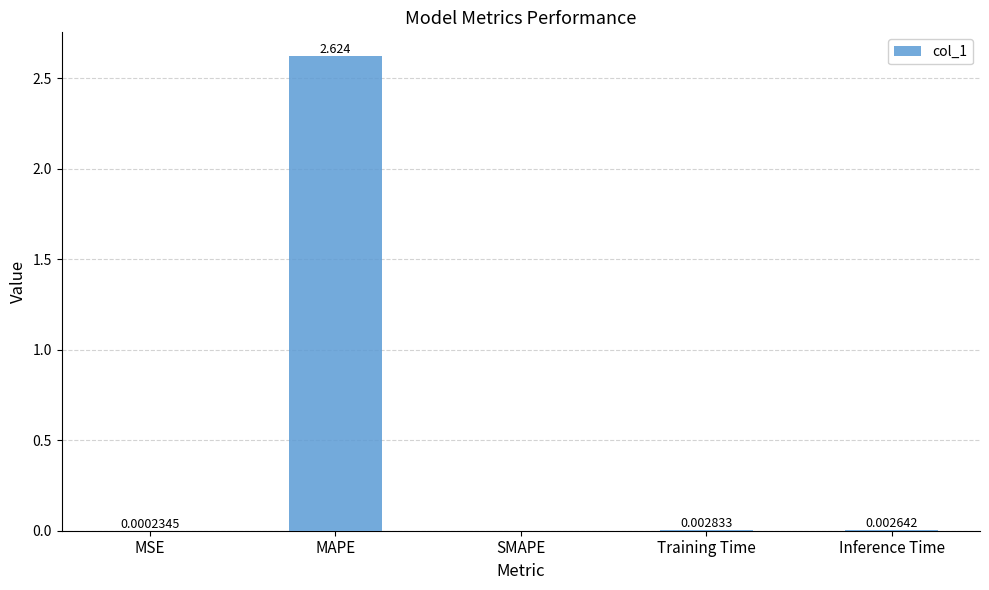

Where is the data nearest to the value 1?

Training Time